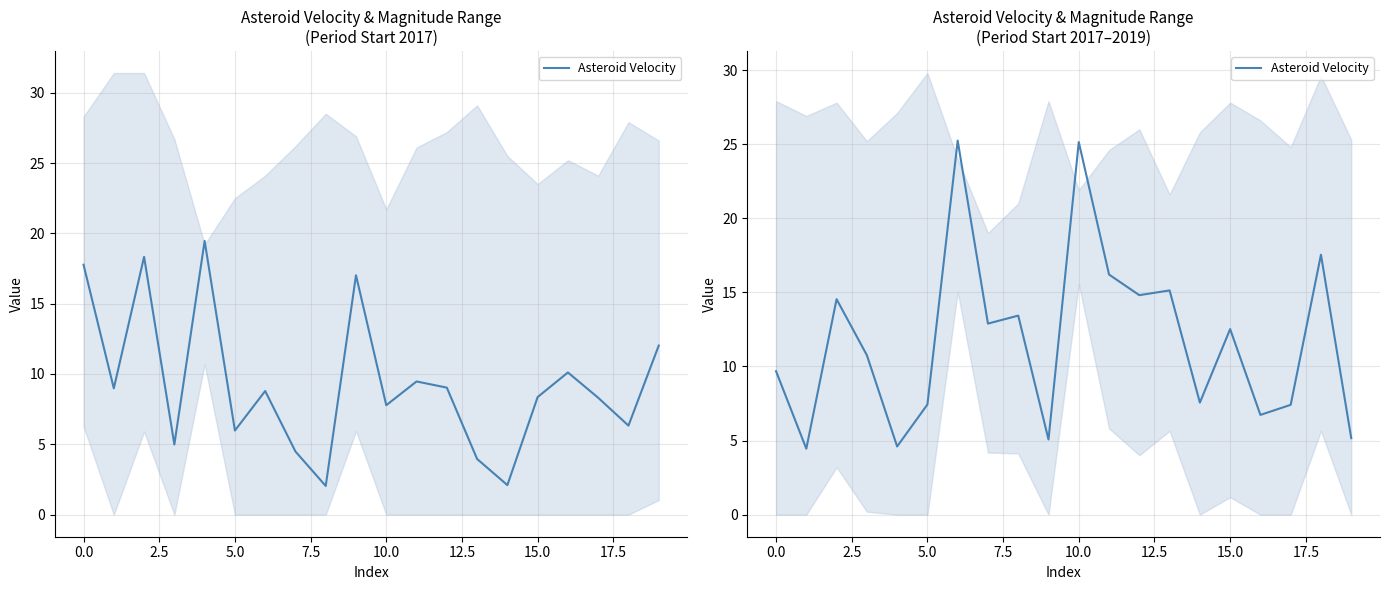

What is the value of the 16th point from the left?

12.5